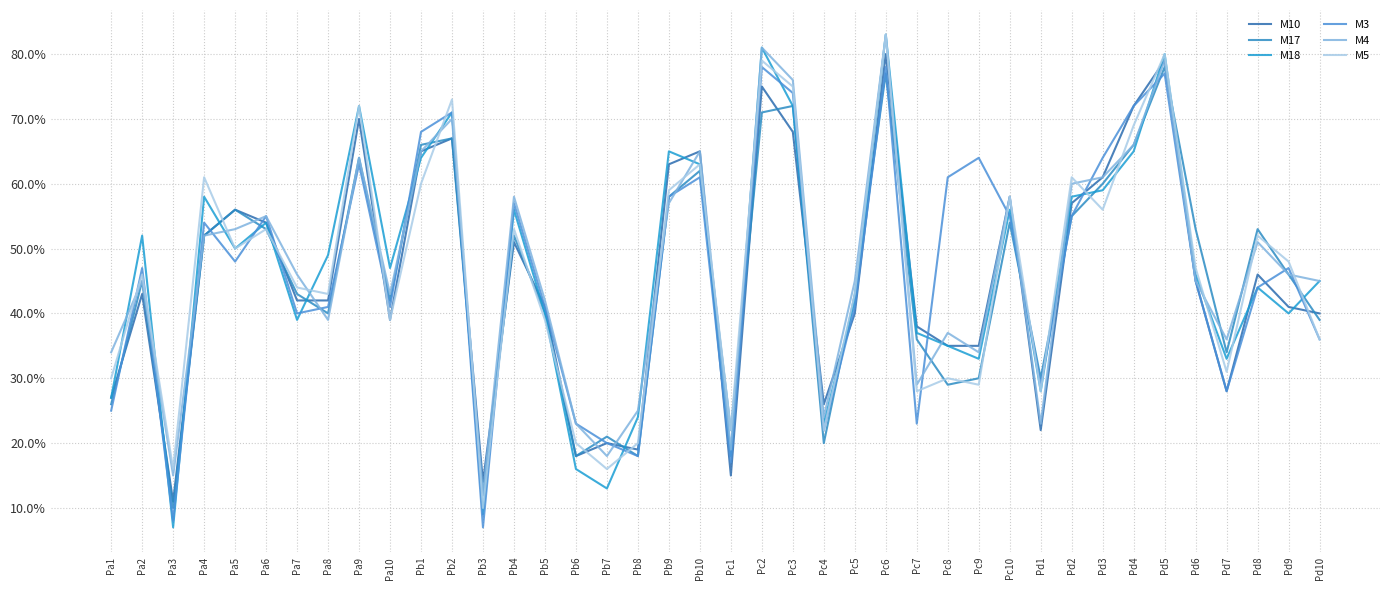

What are all the series names shown in the legend?

M10, M17, M18, M3, M4, M5